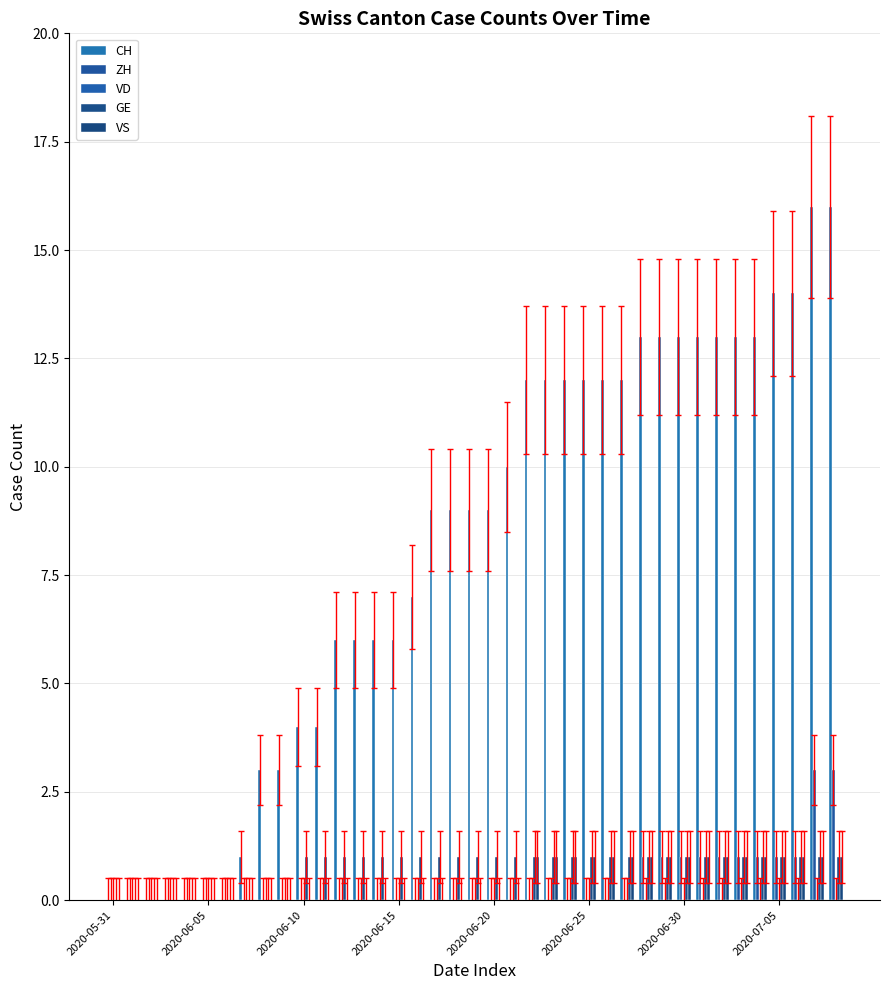

What is the highest value of the CH series?

16